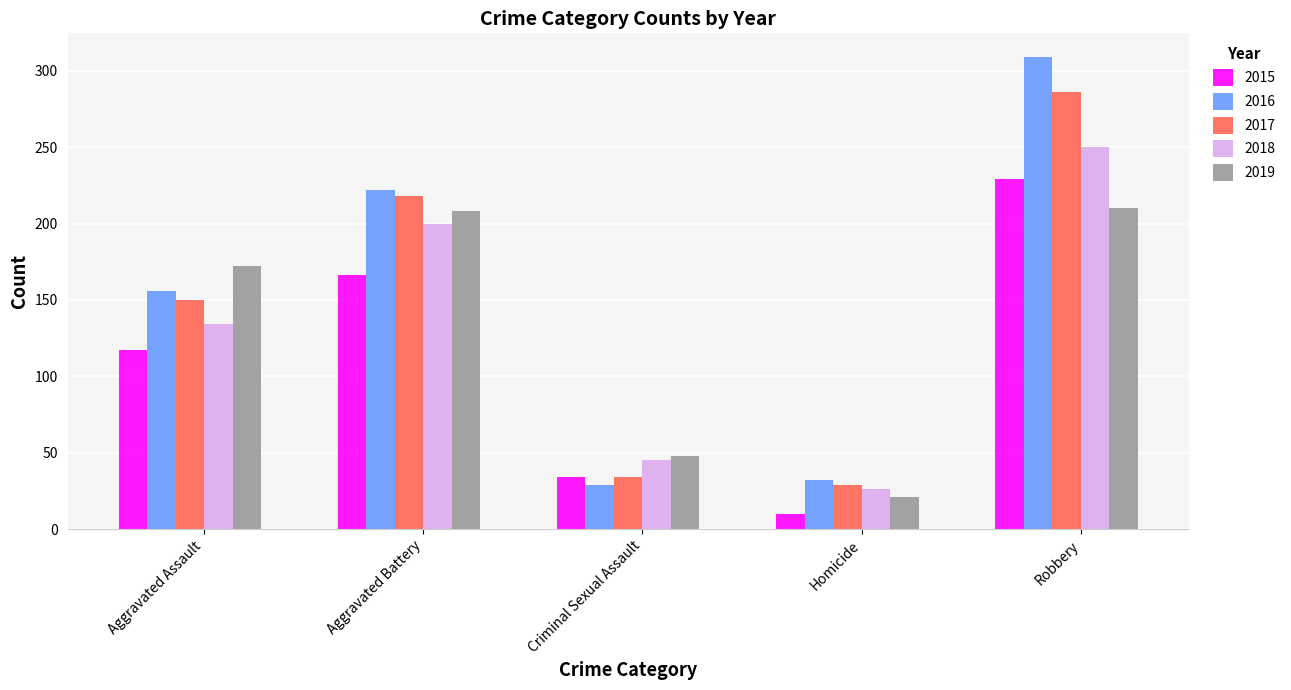

What is the greatest value displayed?

309